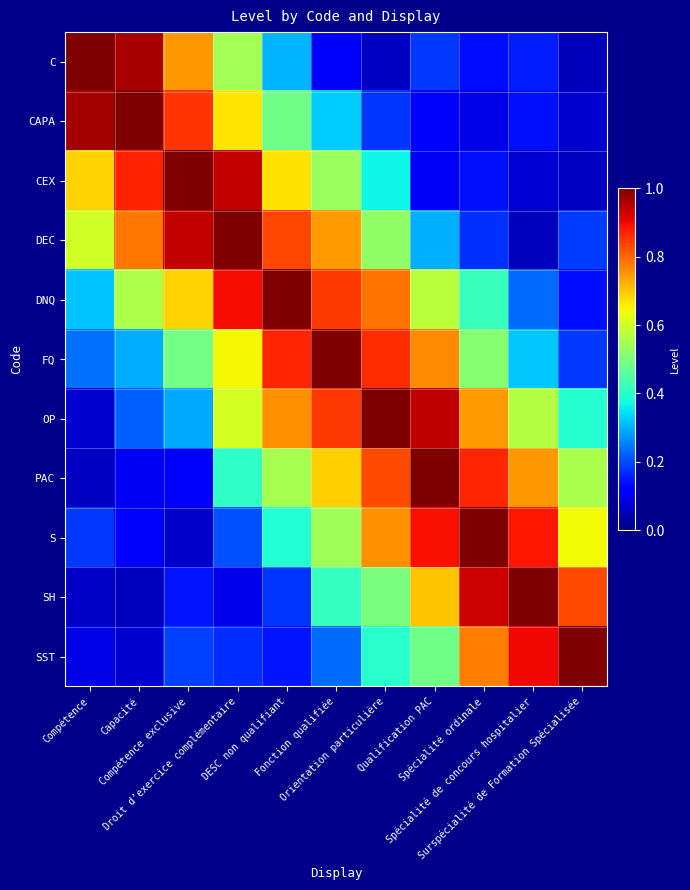

Which has a higher value, Capacité or Compétence exclusive?

Capacité